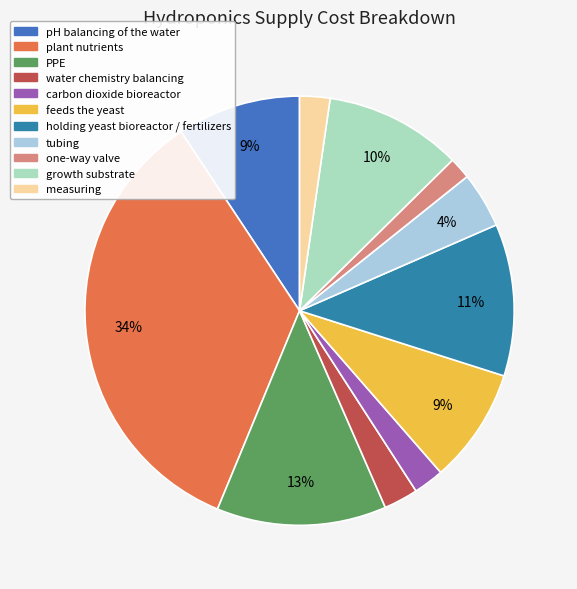

What percentage is NOT represented by feeds the yeast?

91.3%